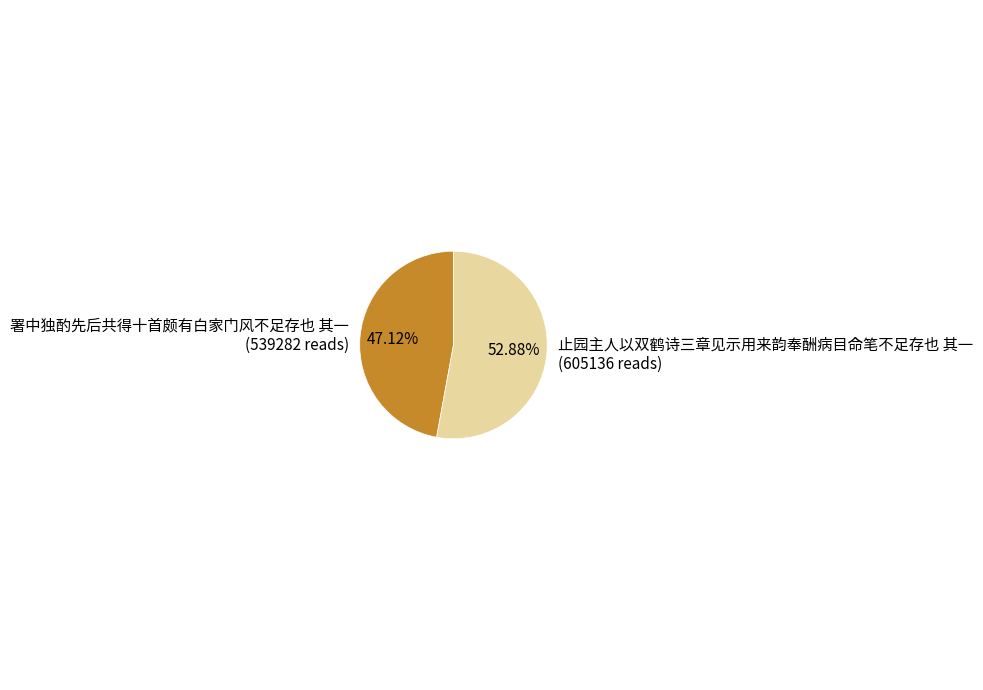

True or false: 止园主人以双鹤诗三章见示用来韵奉酬病目命笔不足存也 其一 accounts for 60% of the total.

False